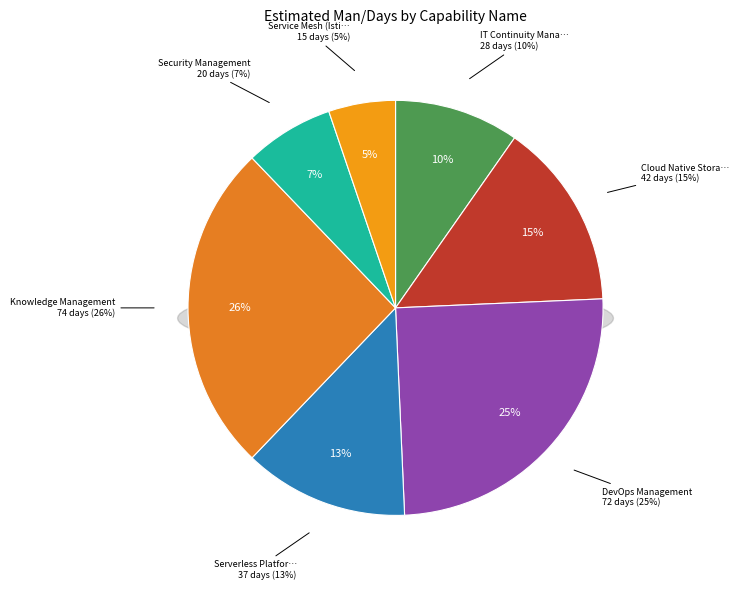

Rank the categories by value from lowest to highest.

Service Mesh (Istio/Linkerd), Security Management, IT Continuity Management, Serverless Platform (Knative/OpenFaaS), Cloud Native Storage (Rook/Longhorn), DevOps Management, Knowledge Management